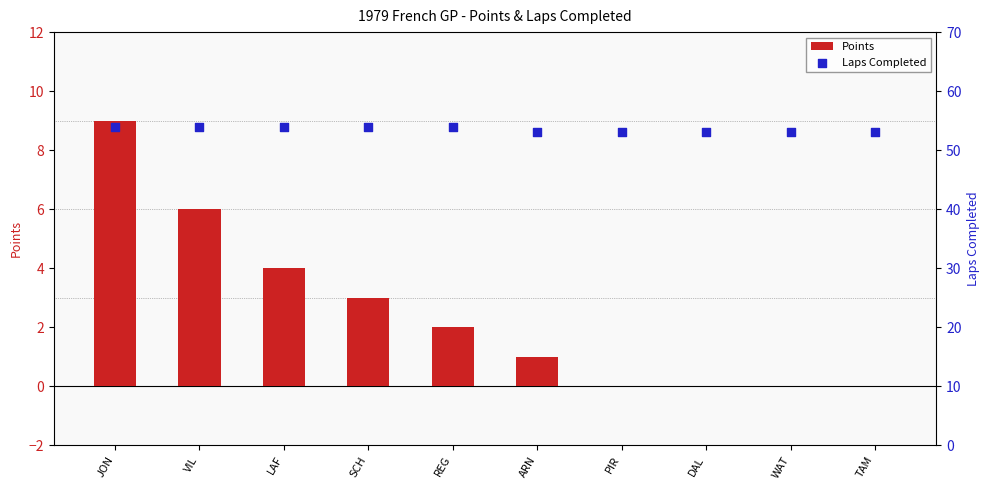

What is the total value across all series at REG?

56